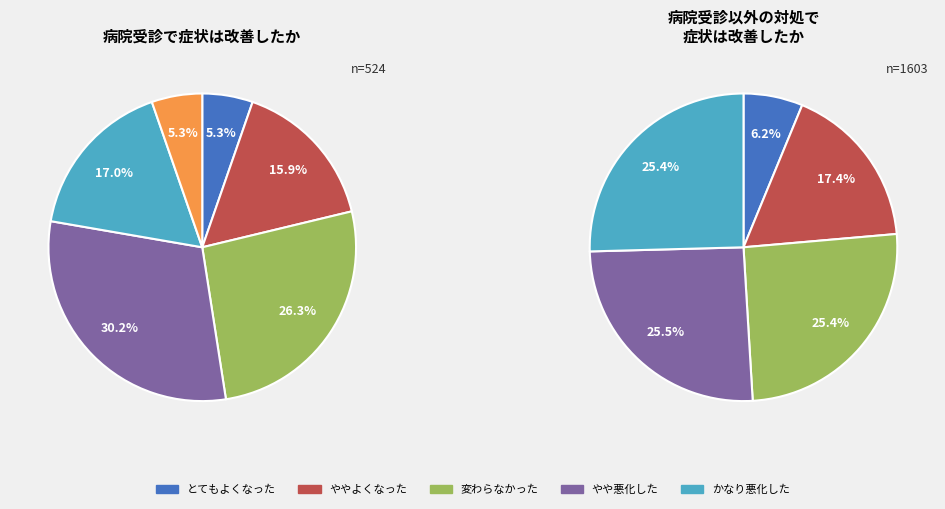

How many segments does this pie chart have?

6